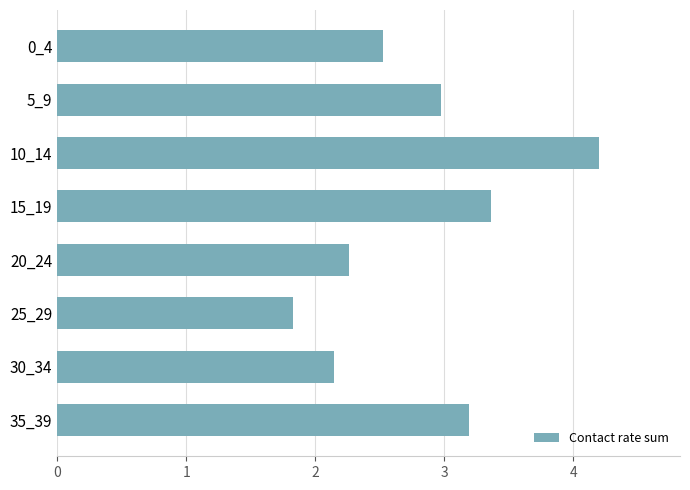

At which category does the chart reach its minimum across all series?

25_29